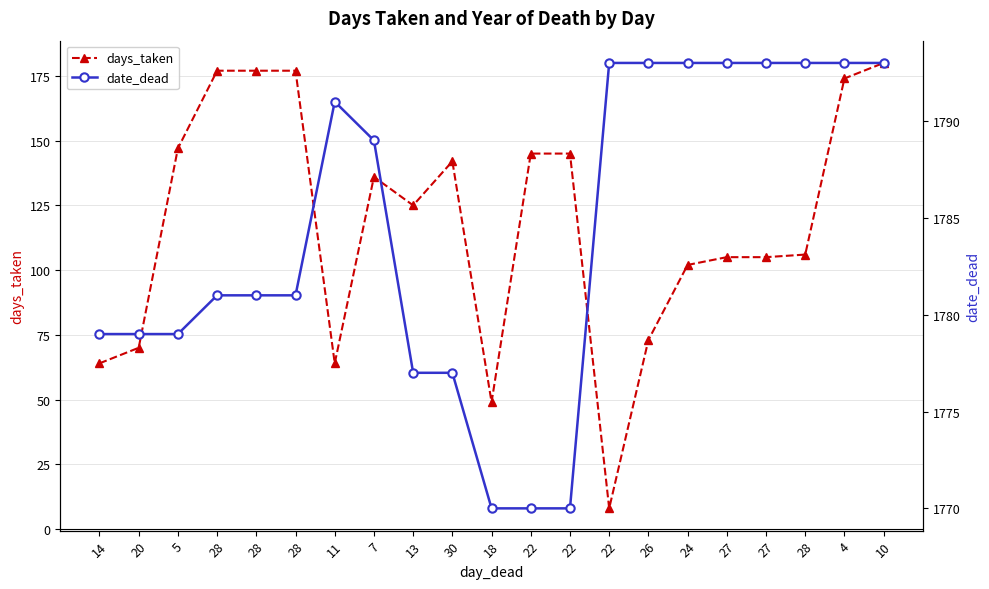

The value of days_taken at 13 is 125. True or false?

True